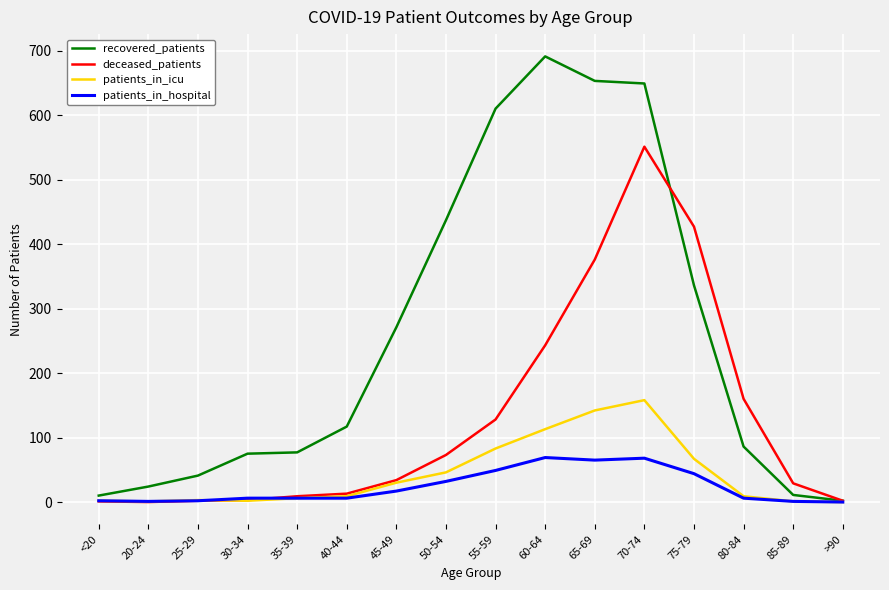

What value does the deceased_patients series have at <20?

1